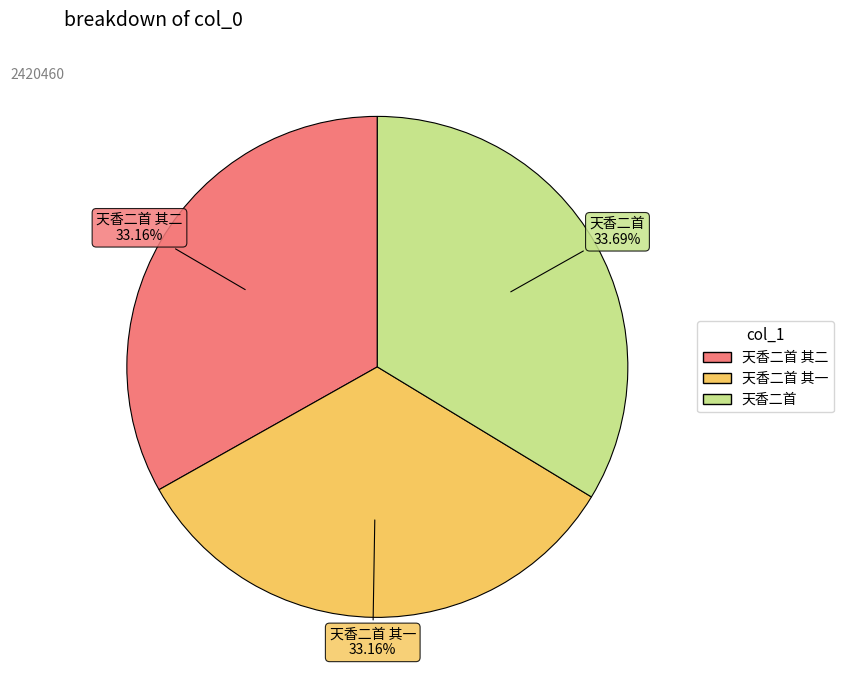

Approximately how many times larger is the value at 天香二首 其一 compared to 天香二首?

1.0